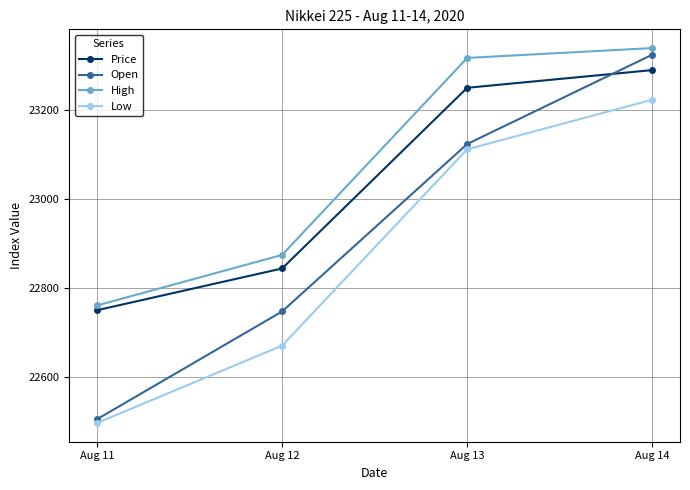

Is this an area chart (filled region under the line)?

No